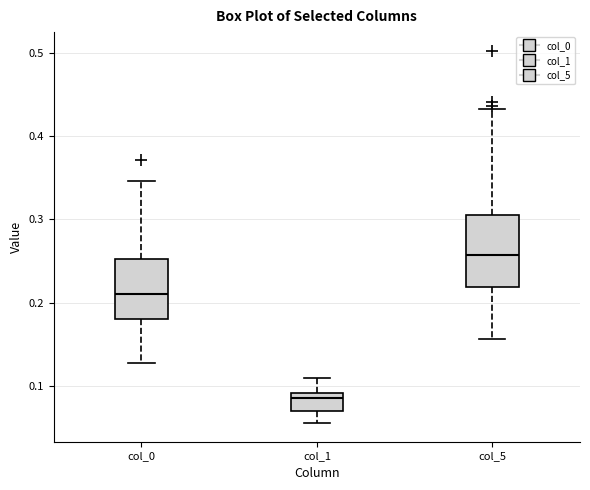

Reading left to right, transcribe this box plot: for each box, give where its median line is, the range the box spans, and where its two whiskers end, as read against the y-axis. The values are not printed on the chart, so give them approximately, as read against the axis.

col_0: median 0.21, box 0.18 to 0.25, whiskers 0.13 to 0.35
col_1: median 0.09 (just below the box's upper edge), box 0.07 to 0.09, whiskers 0.06 to 0.11
col_5: median 0.26, box 0.22 to 0.31, whiskers 0.16 to 0.43